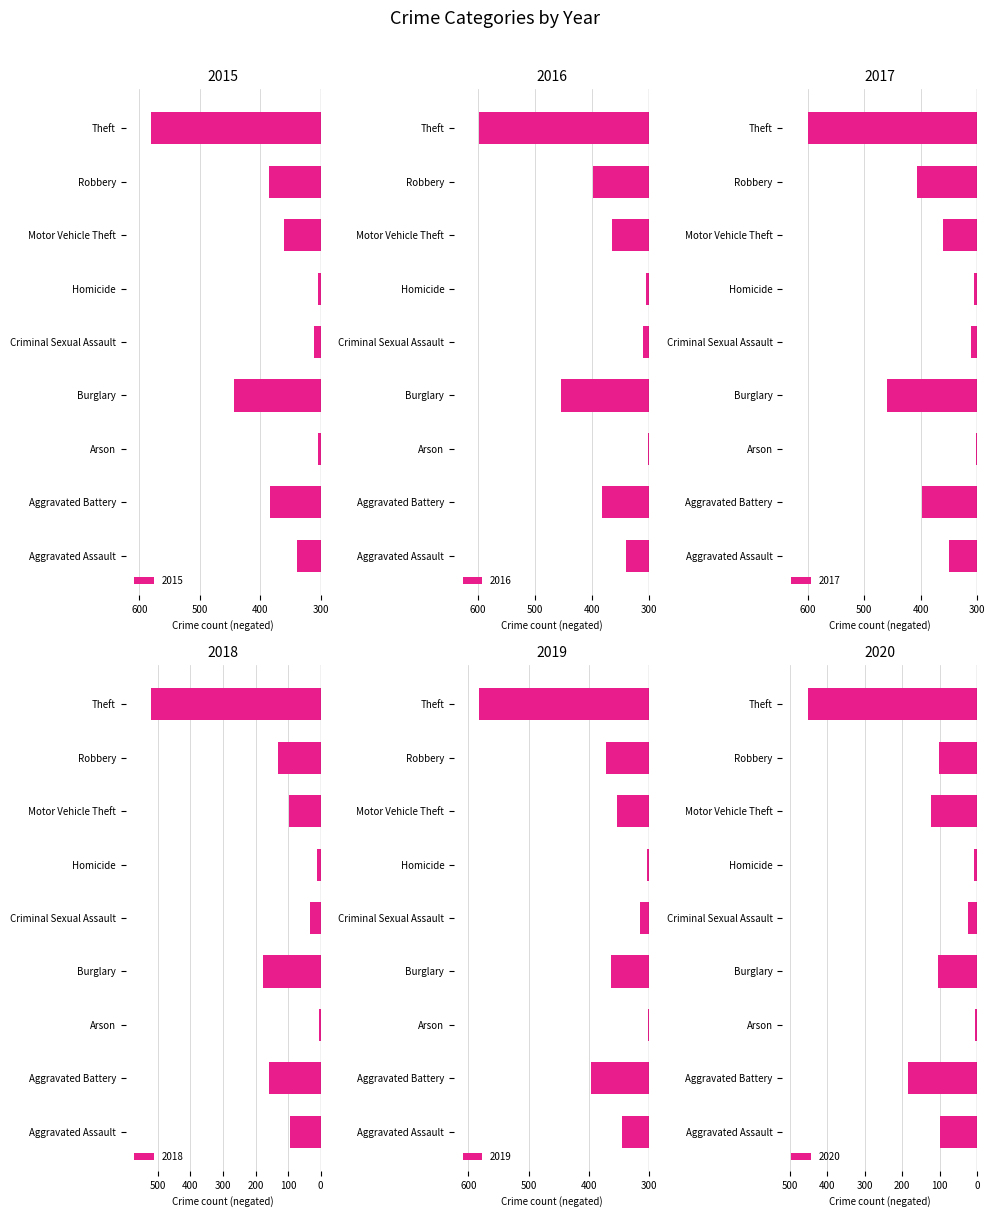

Is the value of 2019 at Theft greater than the value of 2020 at Homicide?

No